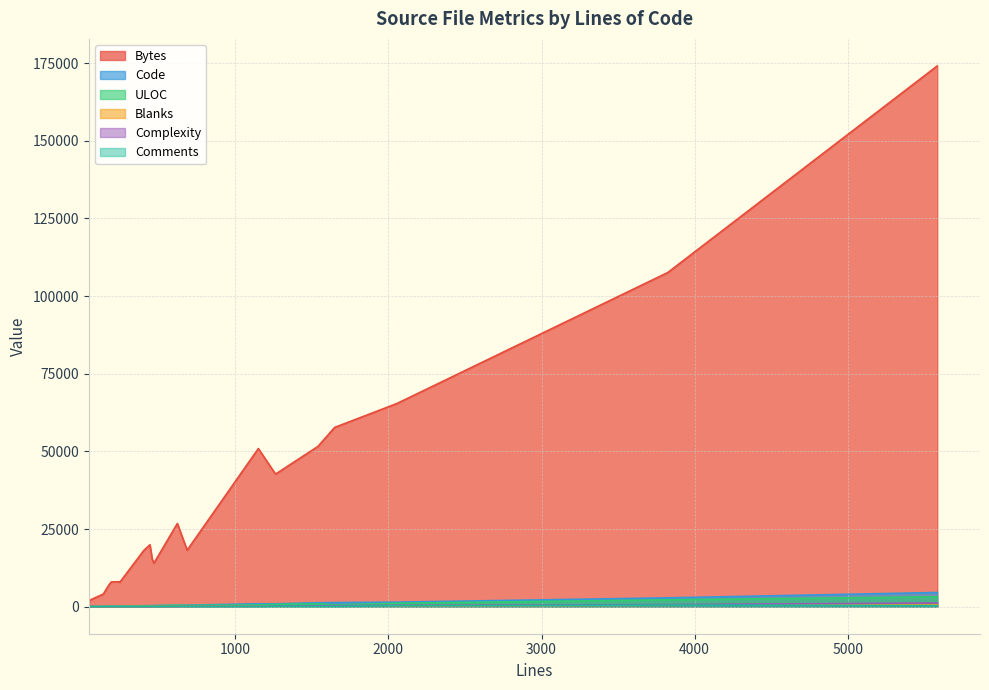

Which series has the largest range (max minus min)?

Bytes